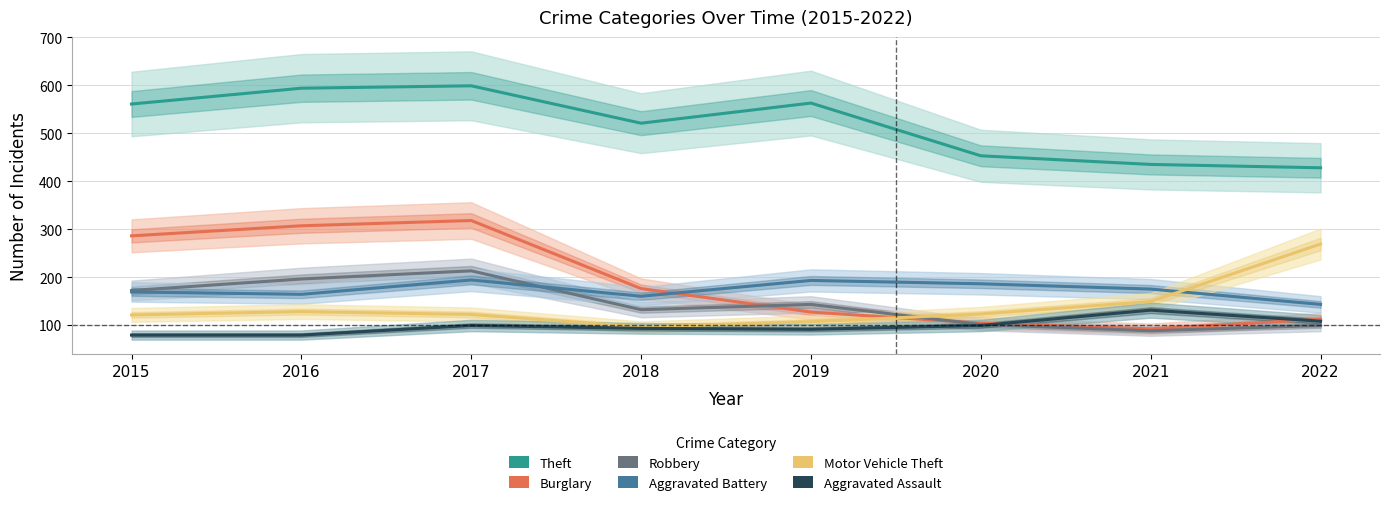

What is the highest value of the Aggravated Battery series?

194